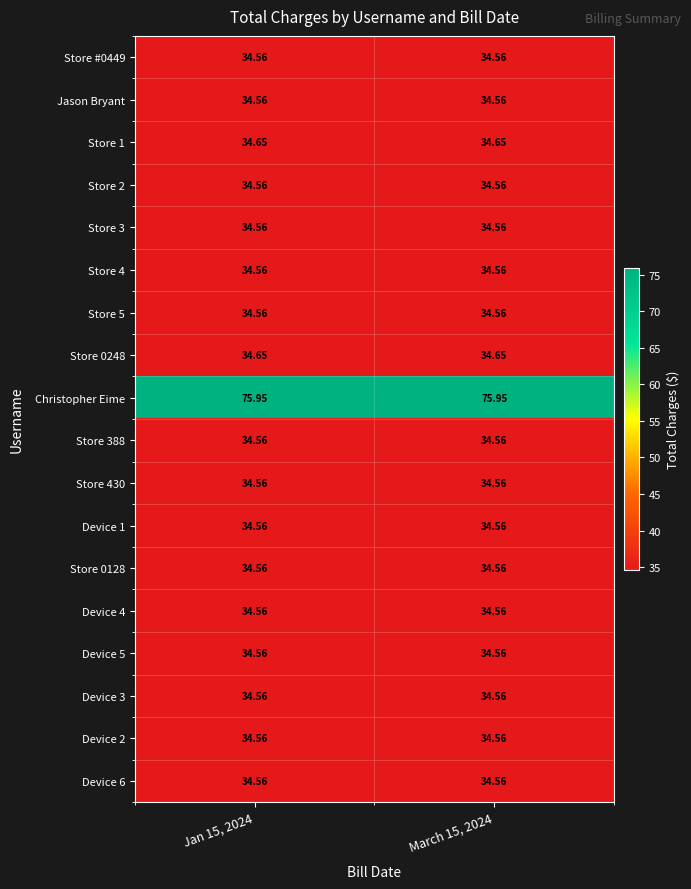

Is the value of Device 5 at Jan 15, 2024 greater than the value of Store 0248 at March 15, 2024?

No